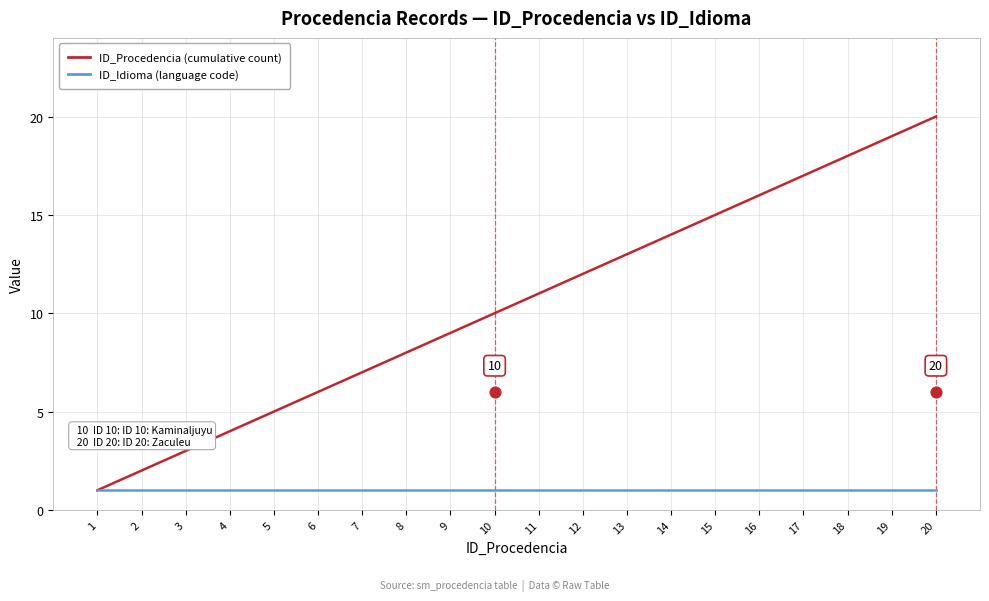

Is the value of ID_Idioma (language code) at 3 greater than the value of ID_Procedencia (cumulative count) at 2?

No